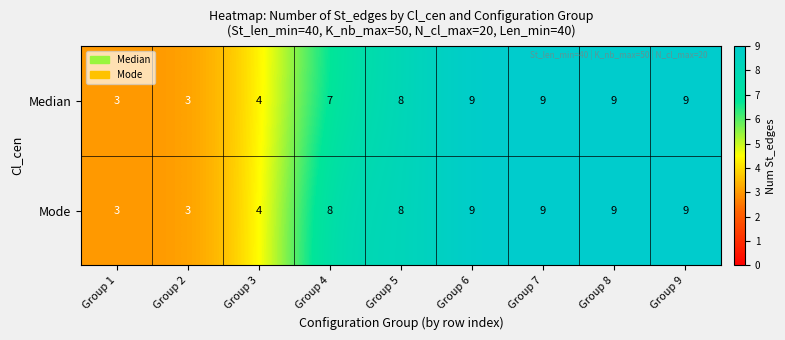

List the series in order of their overall mean, lowest first.

Median, Mode